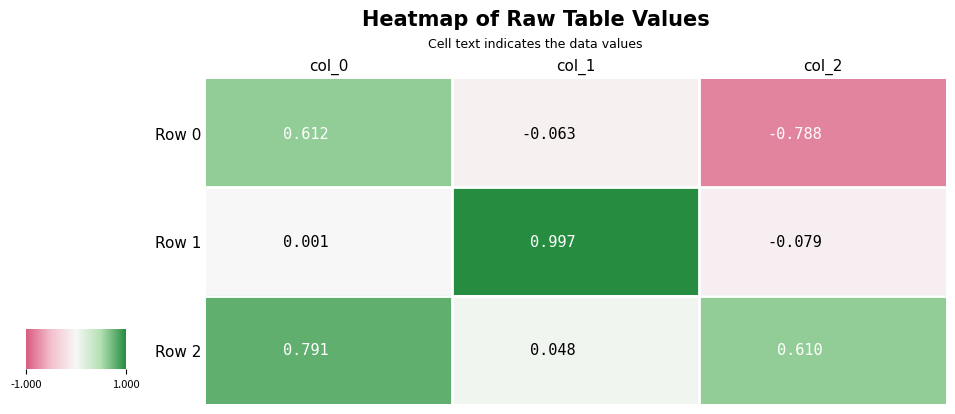

Is the value of Row 1 at col_0 greater than the value of Row 0 at col_0?

No